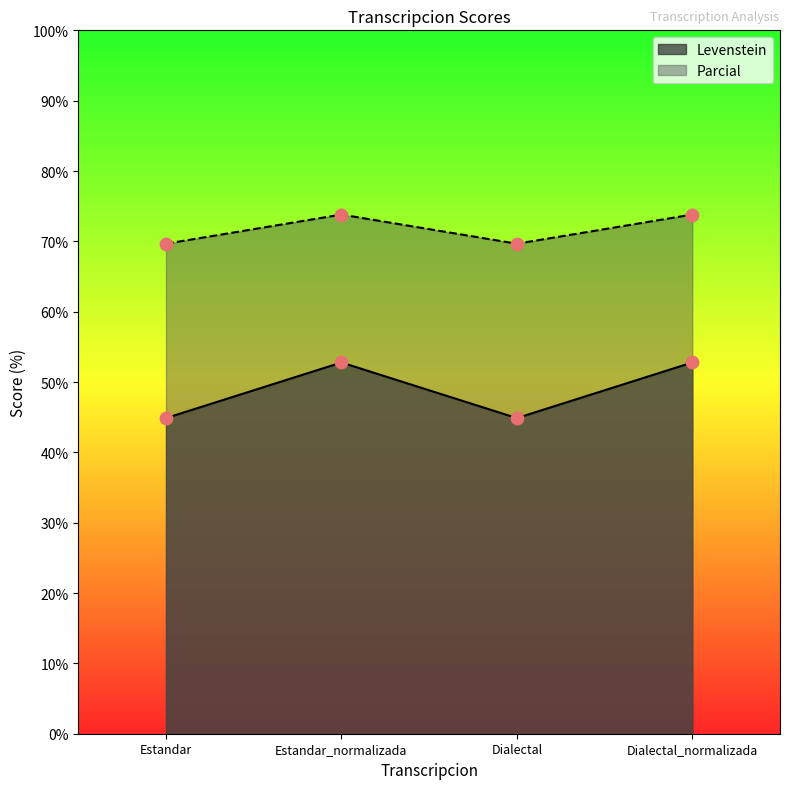

Which series contains the highest Y value?

Parcial